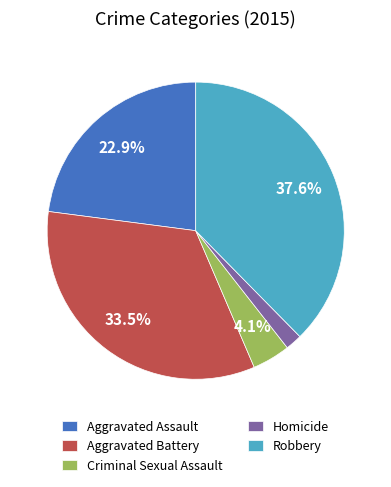

Rank the categories by value from highest to lowest.

Robbery, Aggravated Battery, Aggravated Assault, Criminal Sexual Assault, Homicide